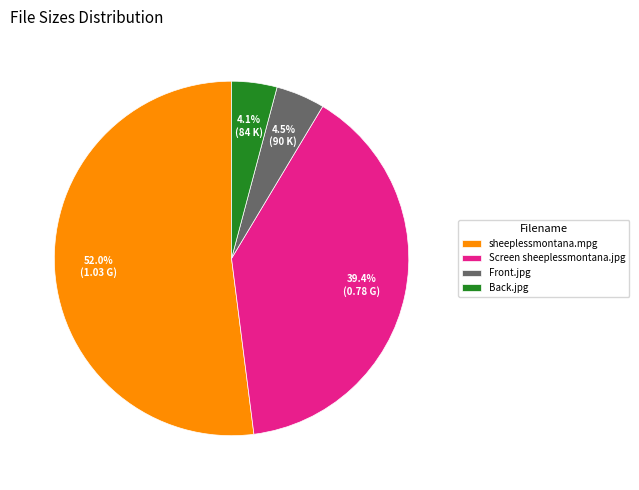

Which slice is the largest?

sheeplessmontana.mpg